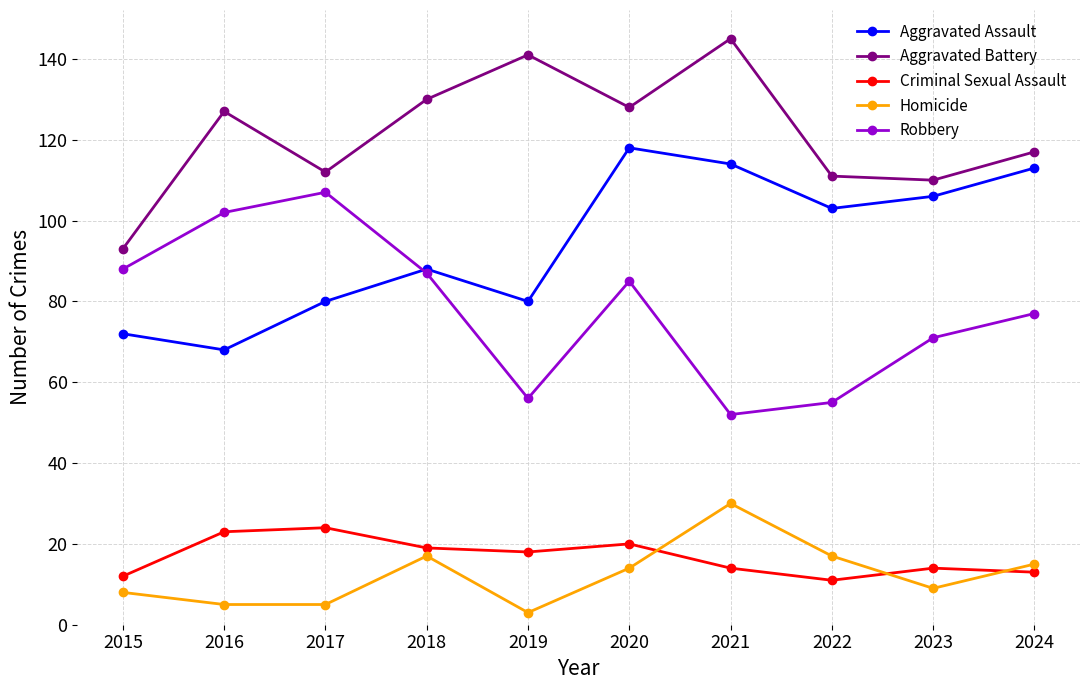

Which category has the highest value across all series?

2021